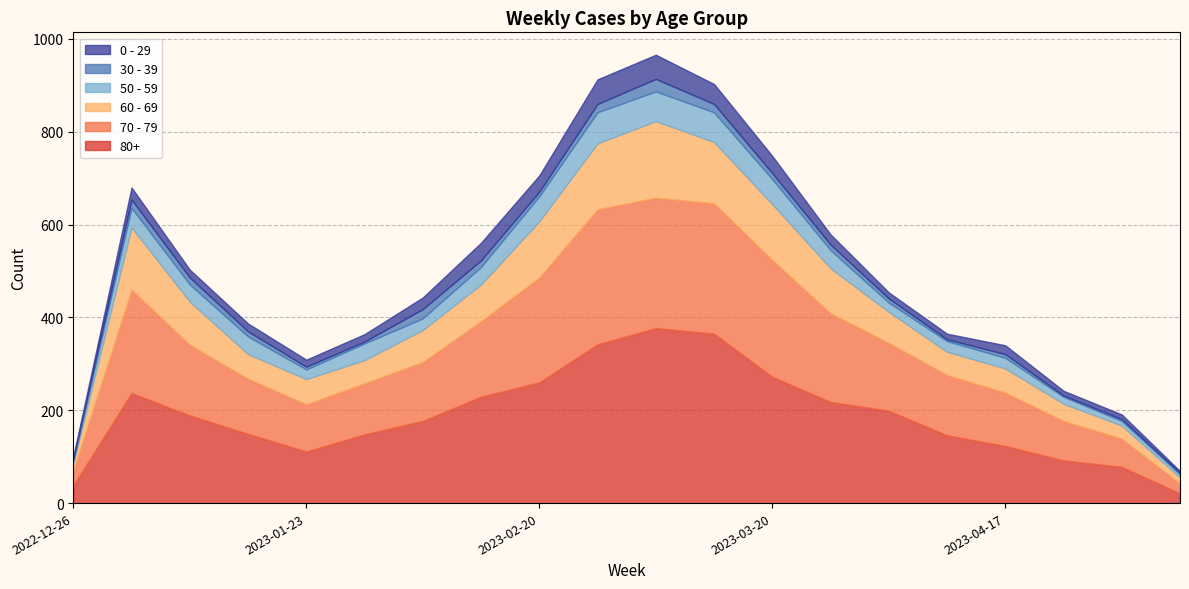

How many categories are shown in the chart?

20